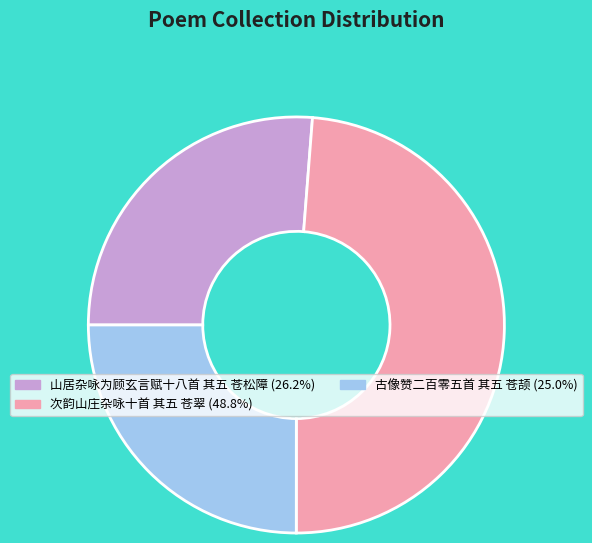

The 次韵山庄杂咏十首 其五 苍翠 slice represents 54% of the pie. True or false?

False